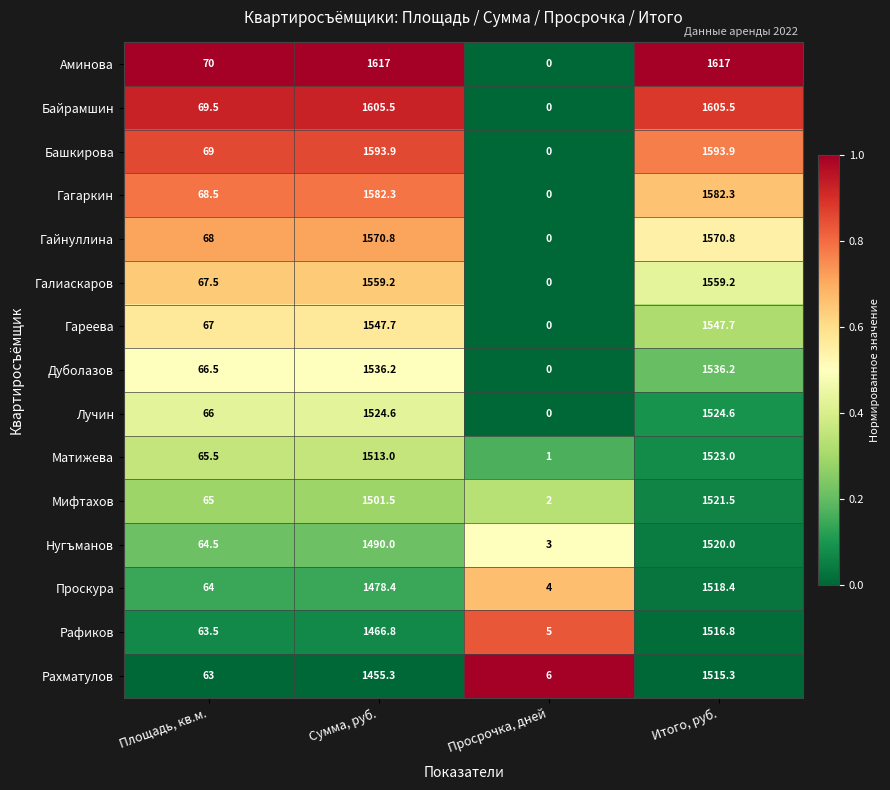

How many categories are shown in the chart?

4